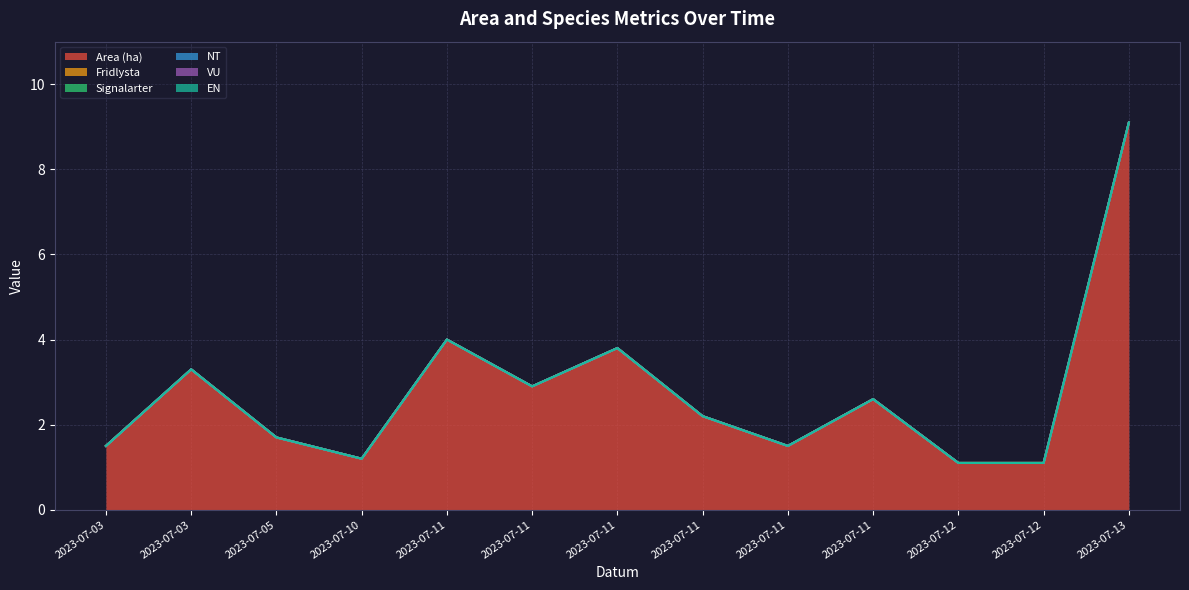

At how many categories does at least one series exceed 1?

13